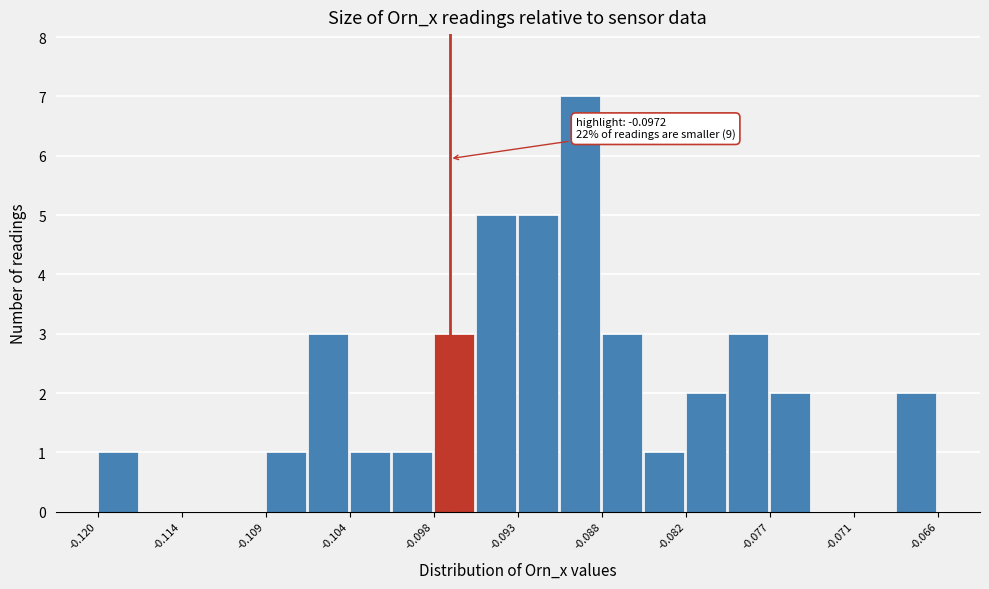

Read against the x-axis, roughly where is the centre of the tallest bar?

-0.089